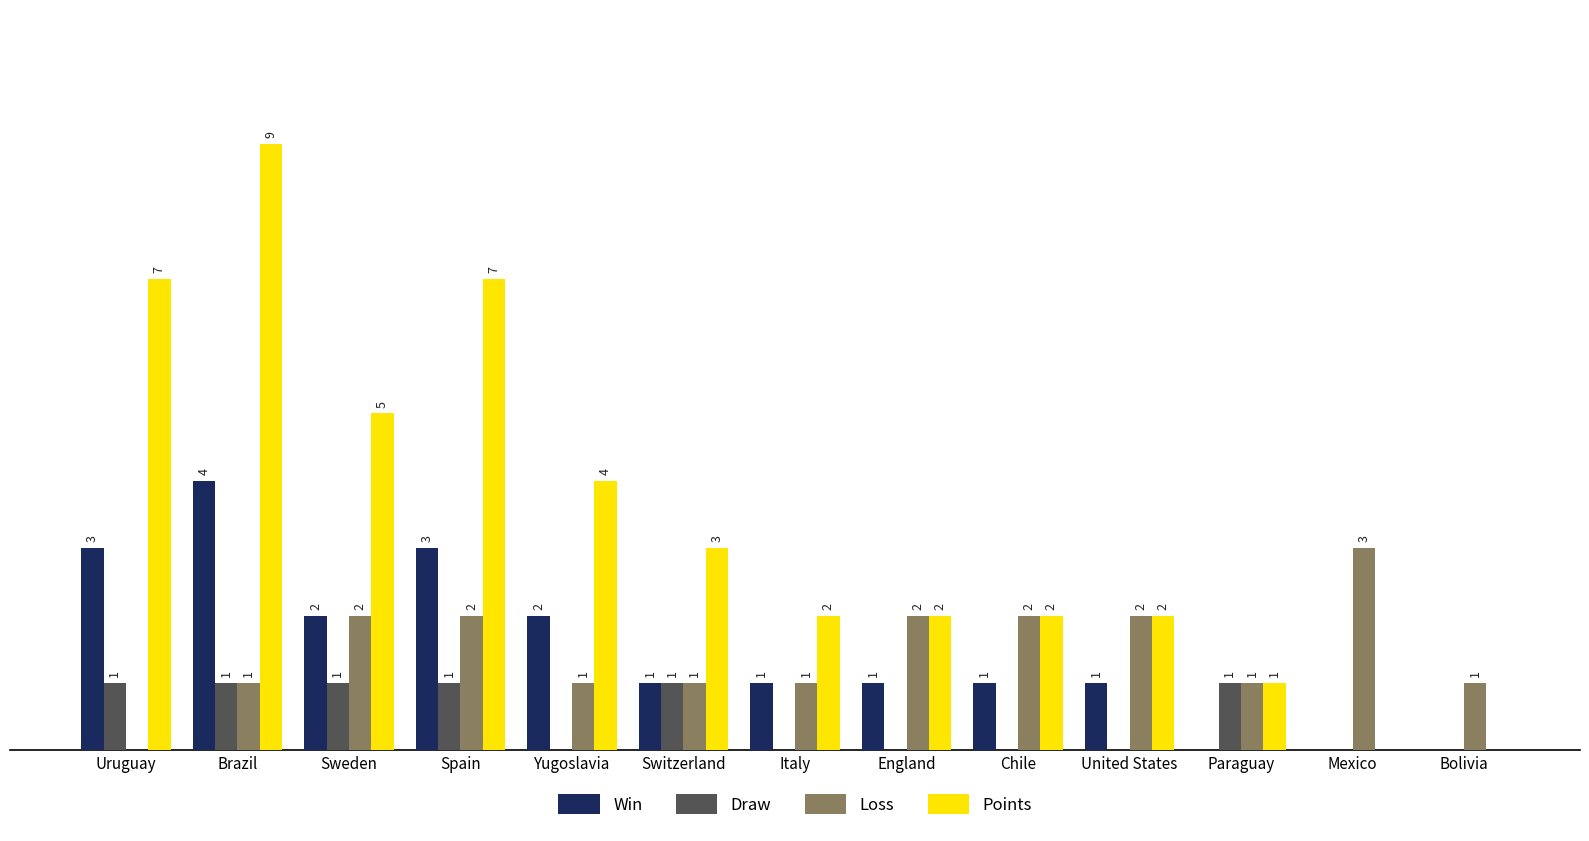

At which label does Points first exceed 2?

Uruguay